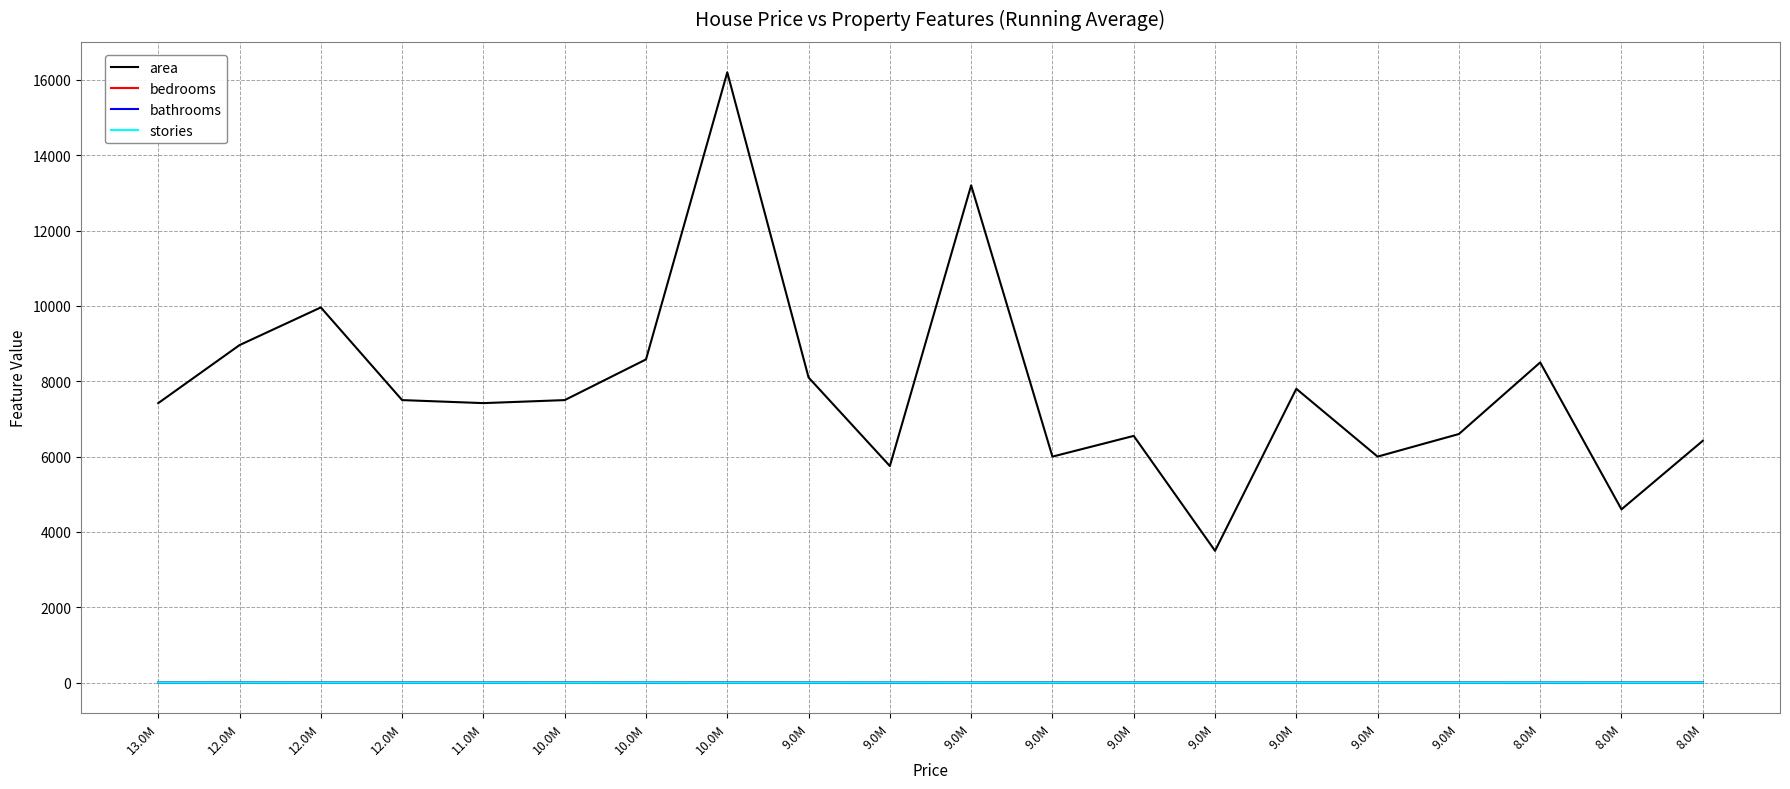

Is this an area chart (filled region under the line)?

No